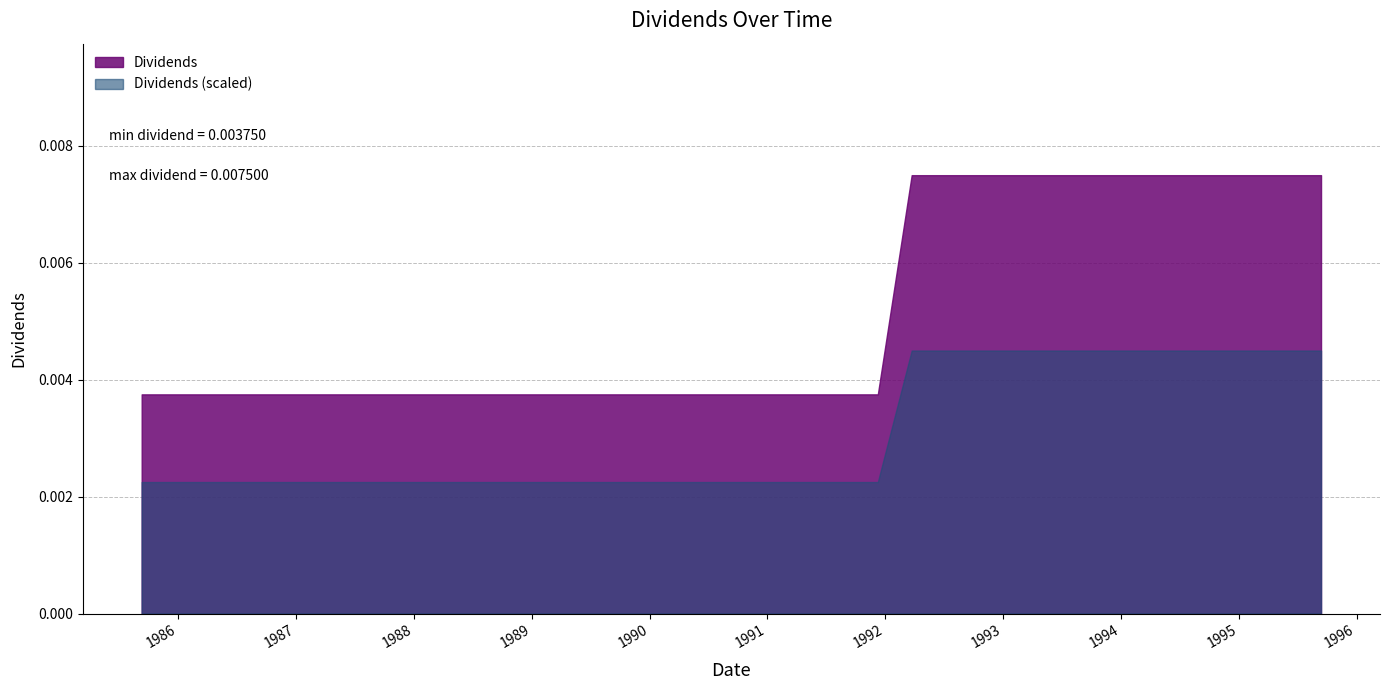

What is the label of the 17th point from the right?

1991-09-09